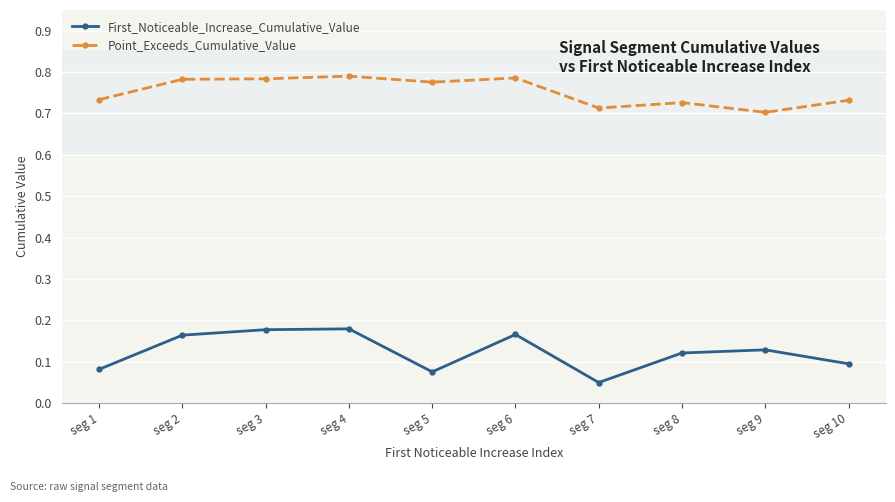

What is the sum of all First_Noticeable_Increase_Cumulative_Value values?

1.2